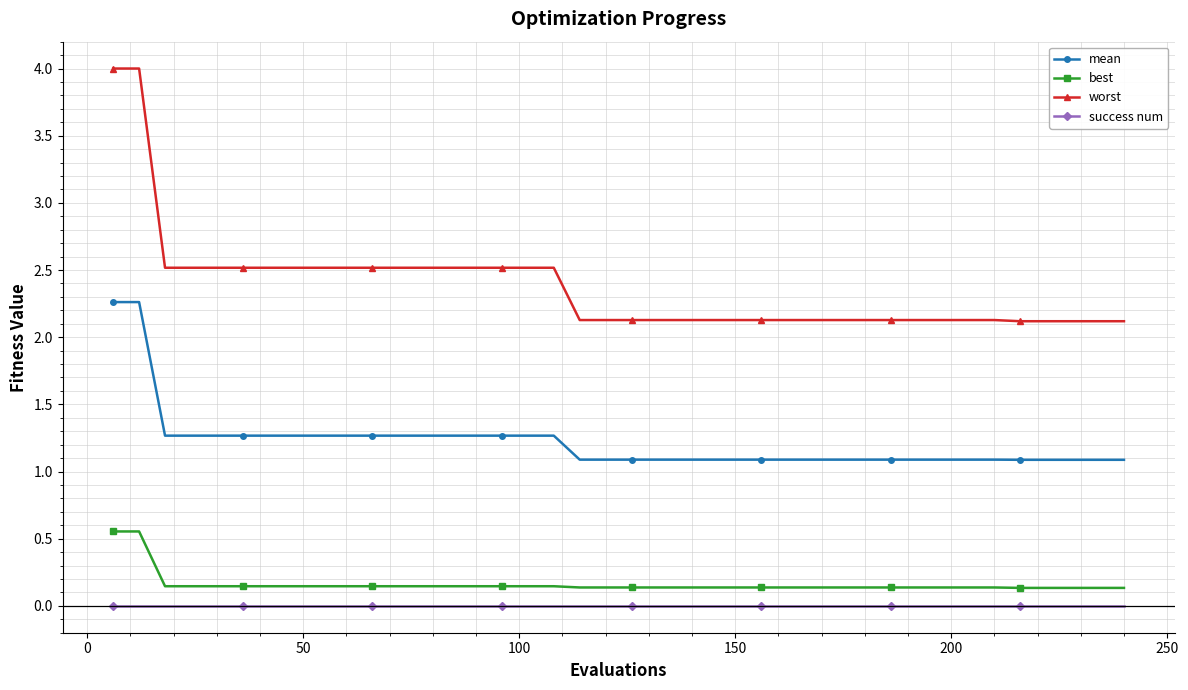

At how many categories does at least one series exceed 2?

40